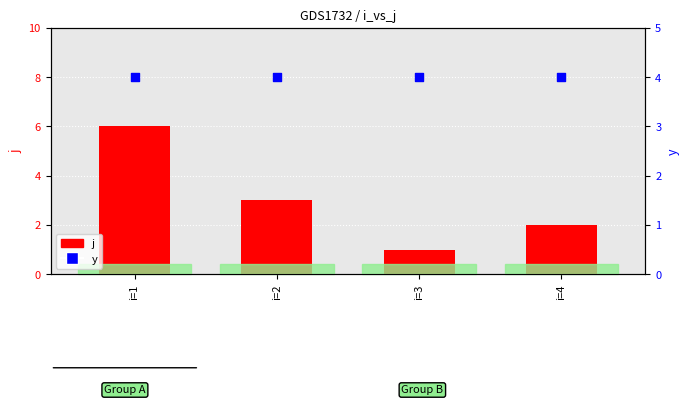

At which category is the sum across all series the highest?

i=1